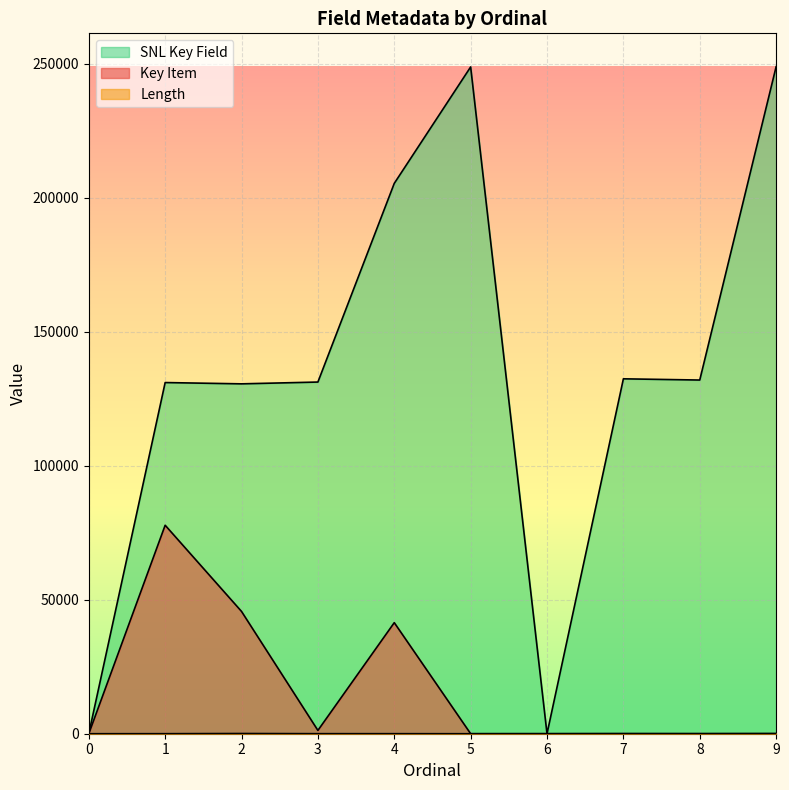

What is the value of the Key Item point at the 5th from the left?

41429